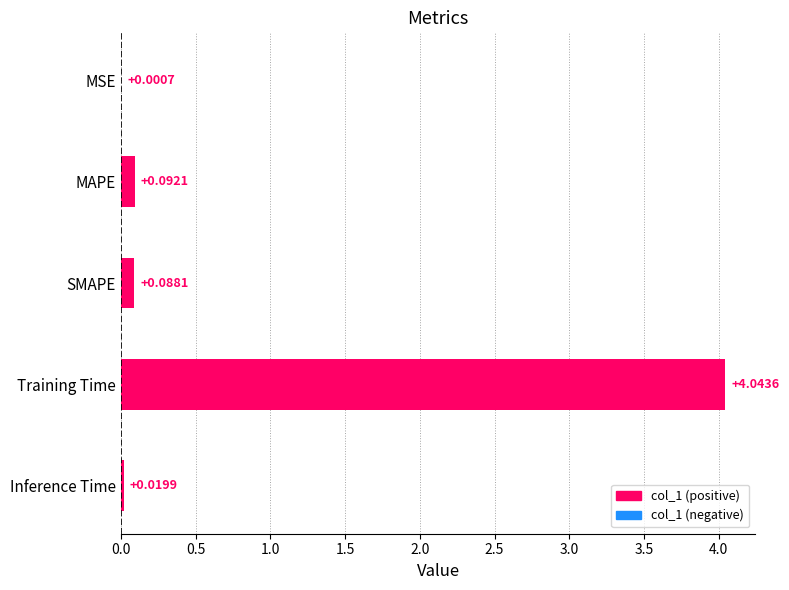

Where is the data nearest to the value 2?

MAPE